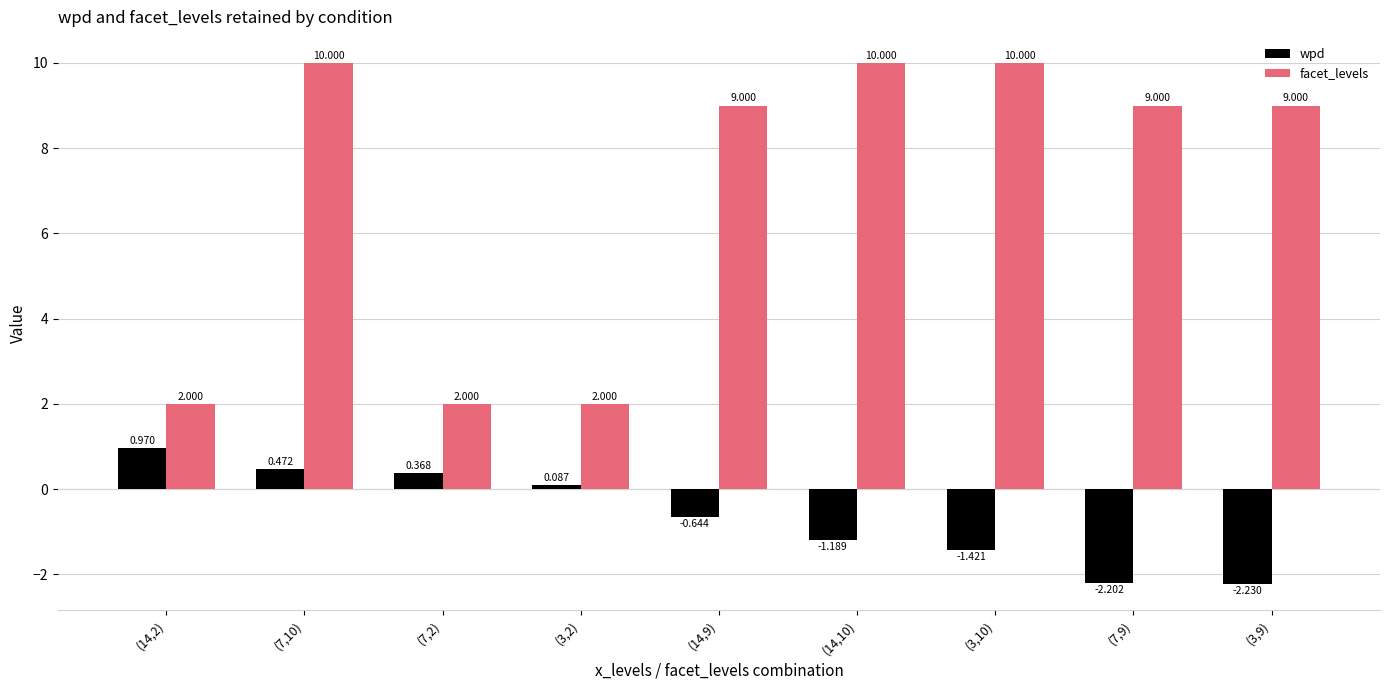

Which series has the widest spread of values?

facet_levels